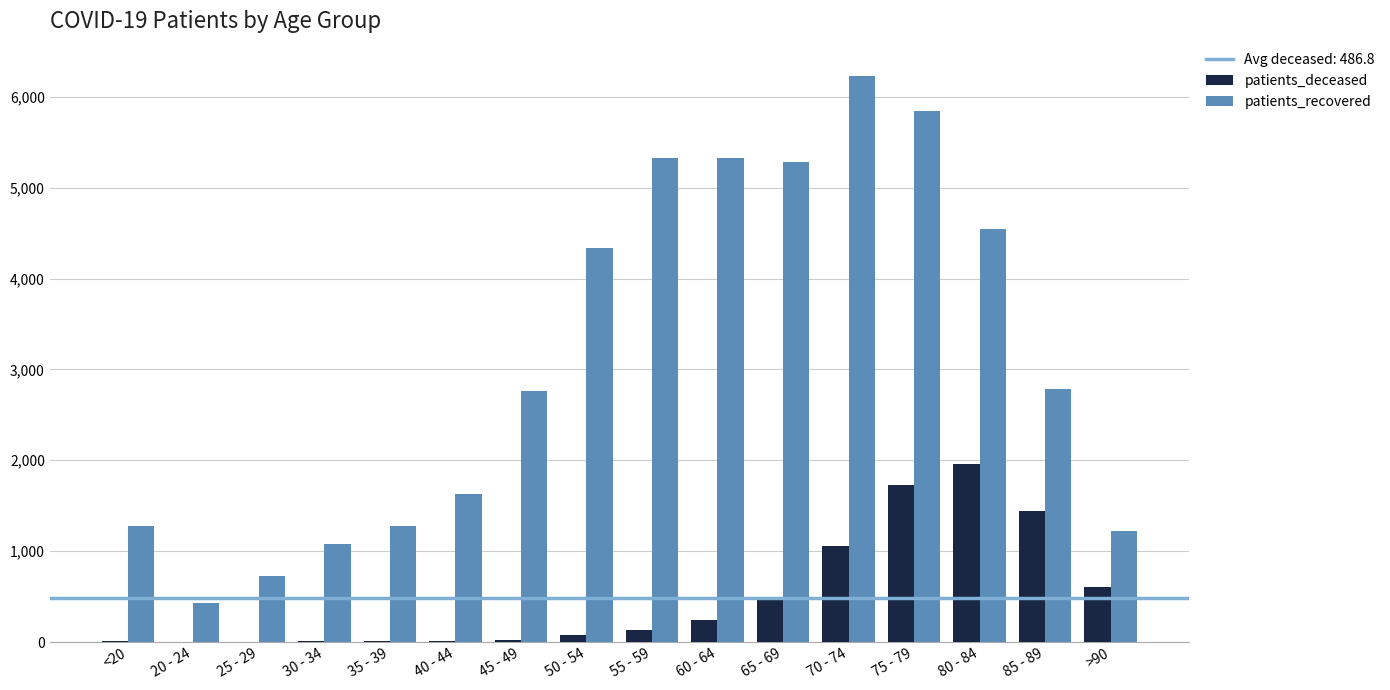

How many data points does each series have?

16